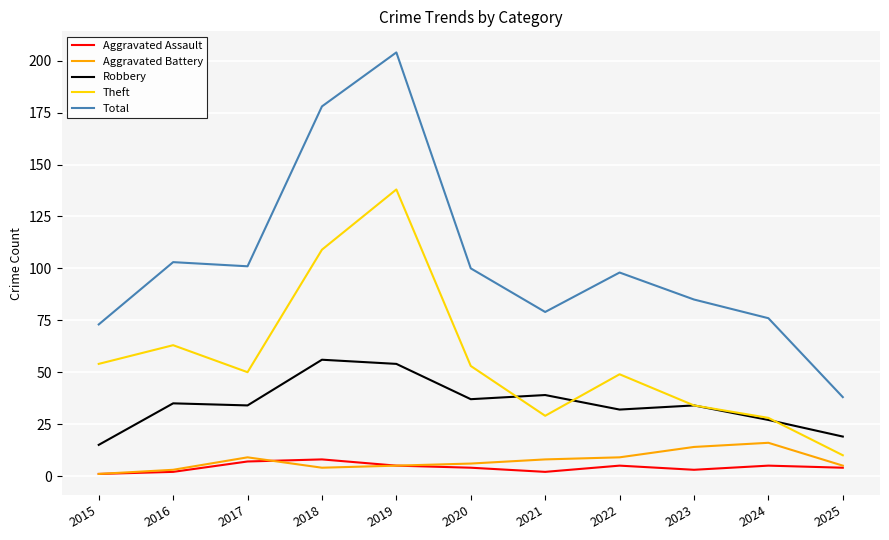

Which series has the largest total across all categories?

Total